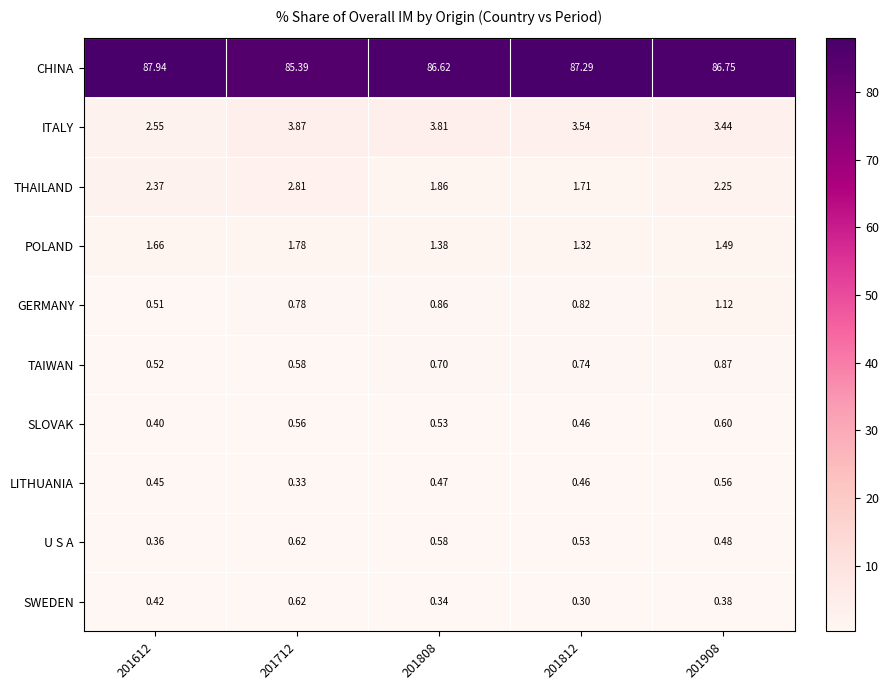

Is the value of CHINA at 201612 greater than the value of POLAND at 201712?

Yes